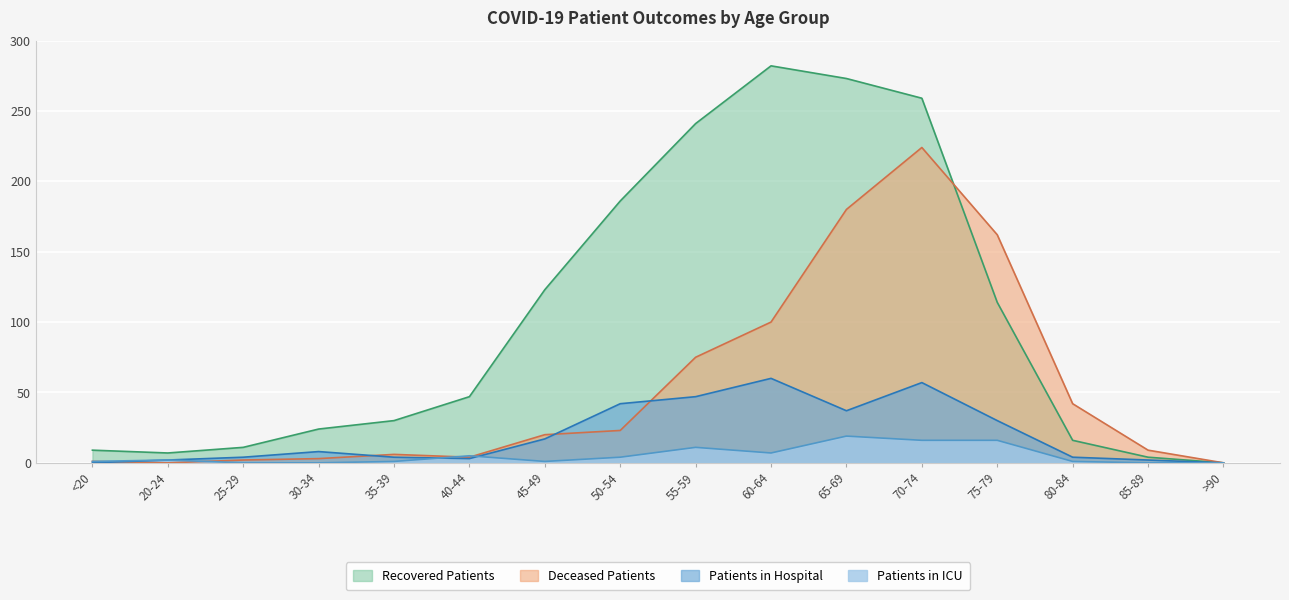

Which series has the largest range (max minus min)?

Recovered Patients